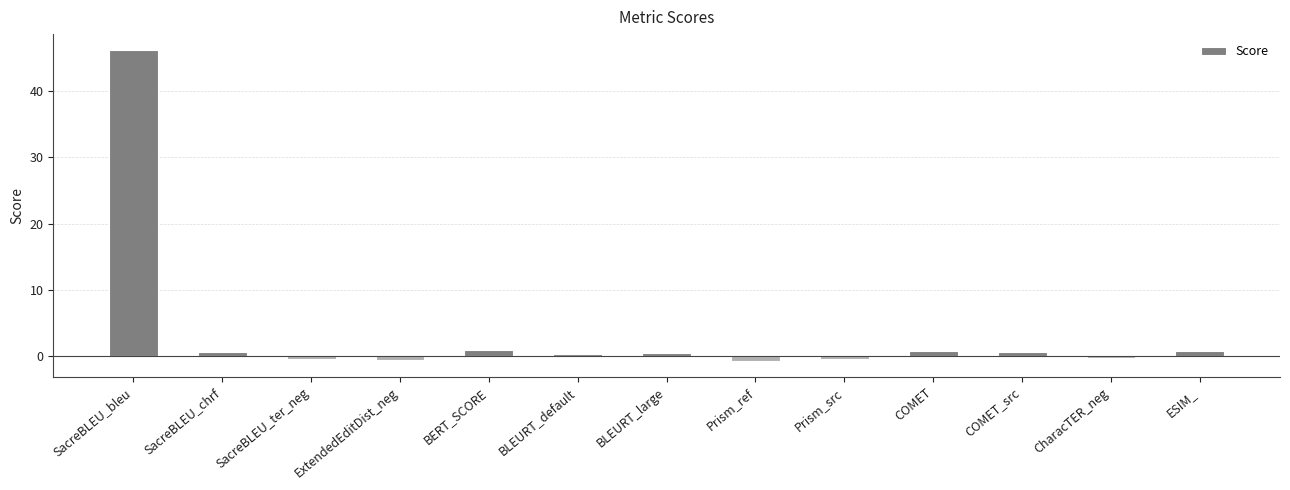

What is the sum of all values?

48.3